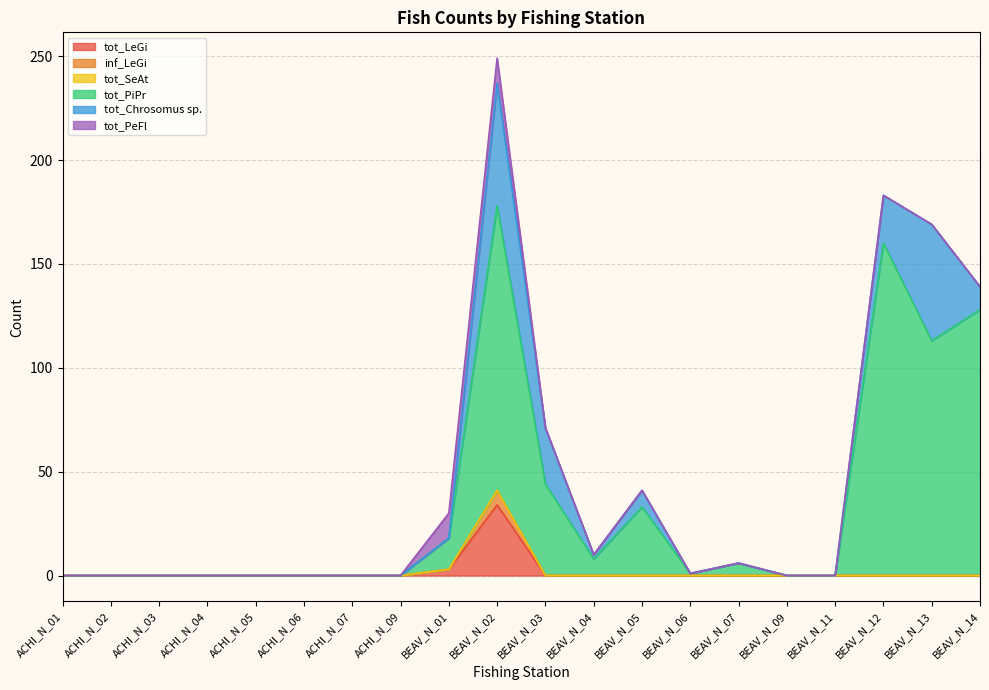

True or false: inf_LeGi and tot_PiPr intersect in this chart.

False